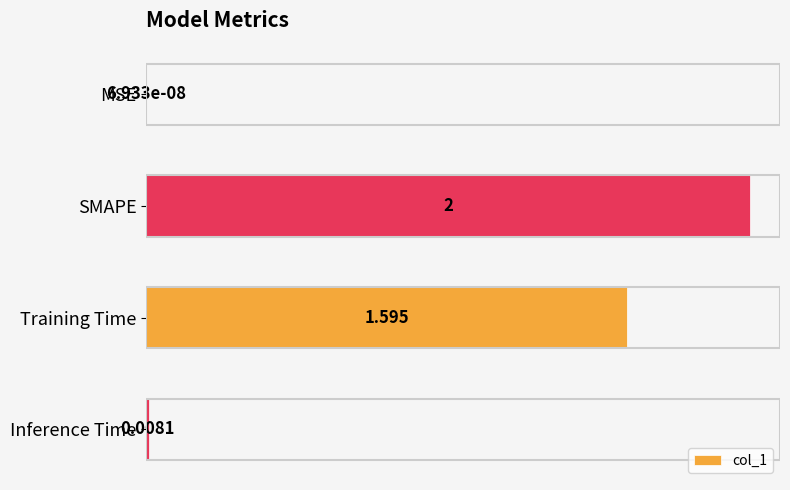

Does the chart contain stacked bars?

No